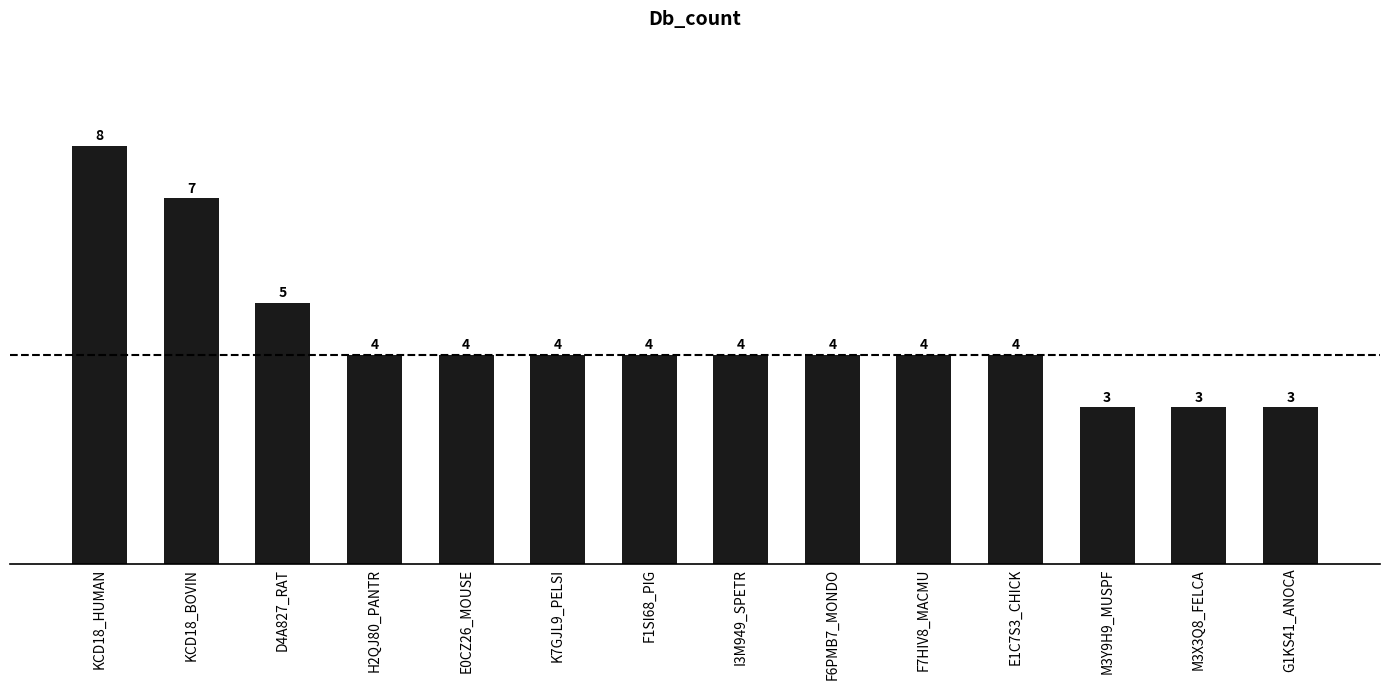

Reading right to left, list all the values displayed in this chart.

G1KS41_ANOCA=3	M3X3Q8_FELCA=3	M3Y9H9_MUSPF=3	E1C7S3_CHICK=4	F7HIV8_MACMU=4	F6PMB7_MONDO=4	I3M949_SPETR=4	F1SI68_PIG=4	K7GJL9_PELSI=4	E0CZ26_MOUSE=4	H2QJ80_PANTR=4	D4A827_RAT=5	KCD18_BOVIN=7	KCD18_HUMAN=8